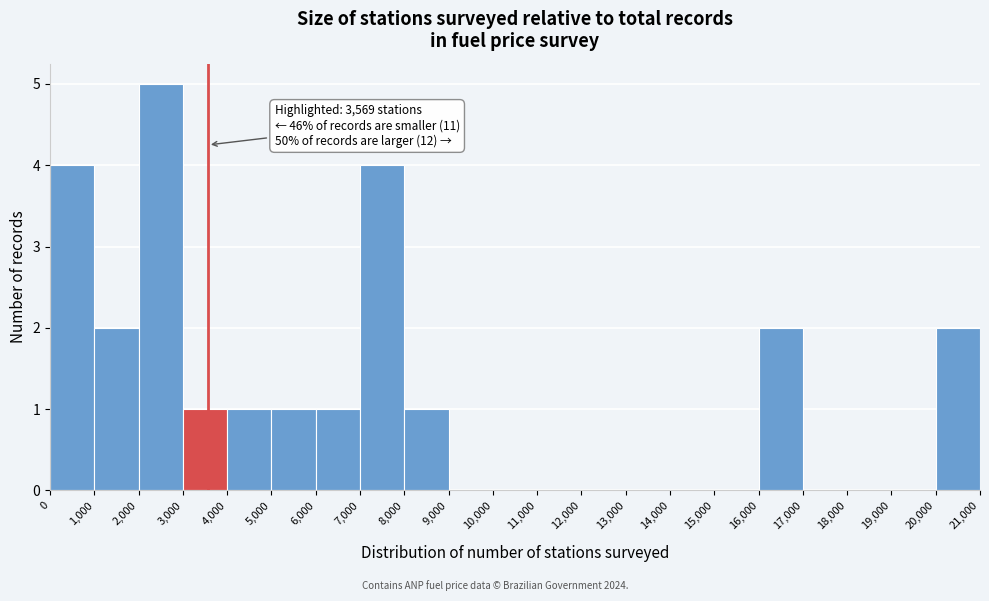

Which range on the x-axis has the tallest bar?

2,000 to 3,000